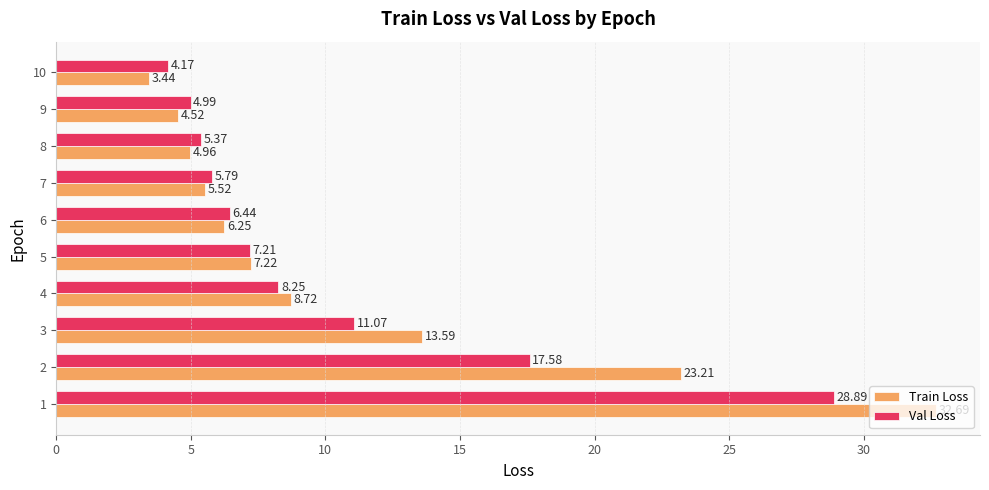

What is the difference between the highest and lowest values at 2?

5.6